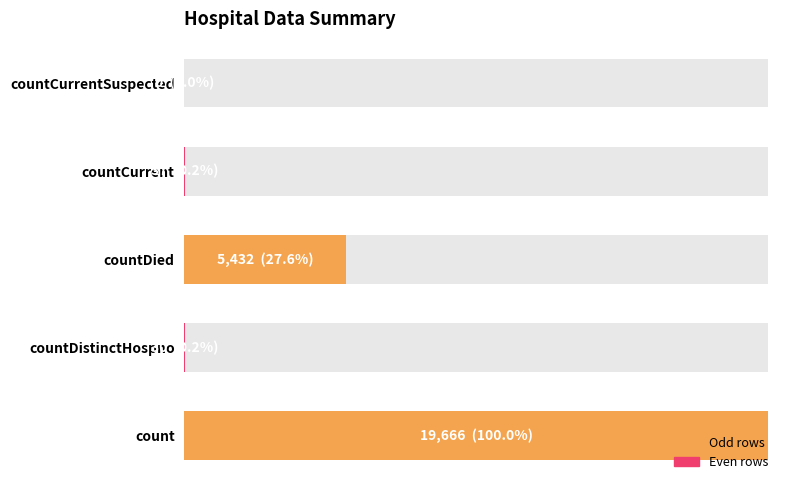

The chart shows a value of 5432 at 5000. True or false?

True